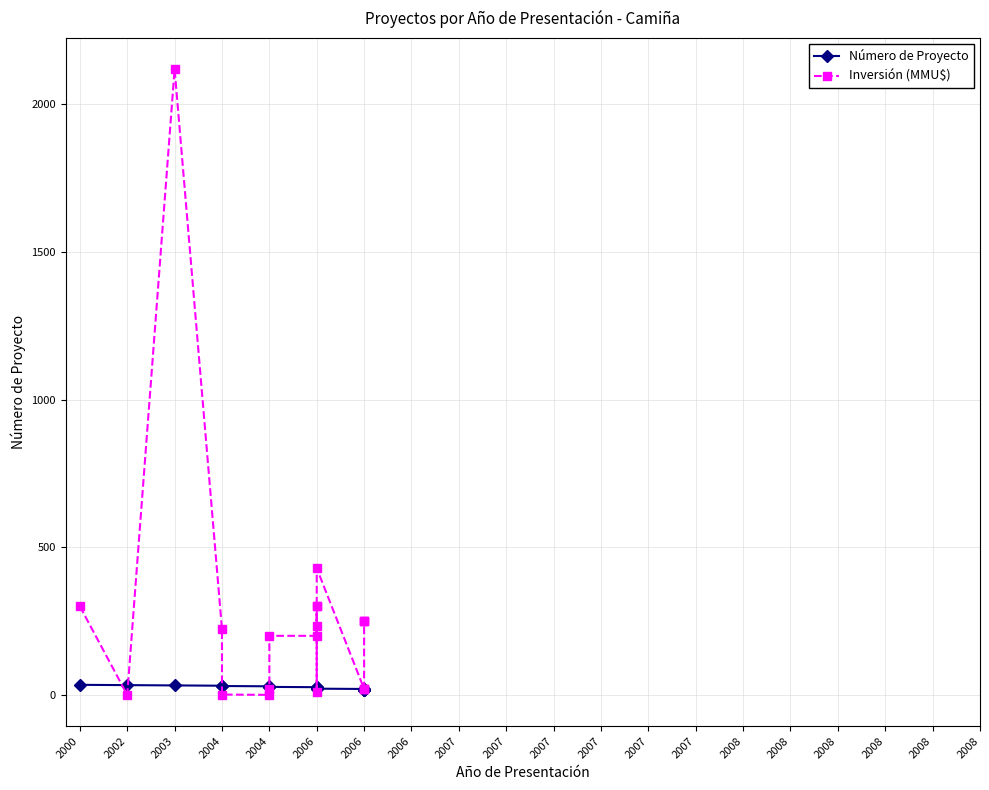

Rank the series by their average value, from lowest to highest.

Número de Proyecto, Inversión (MMU$)